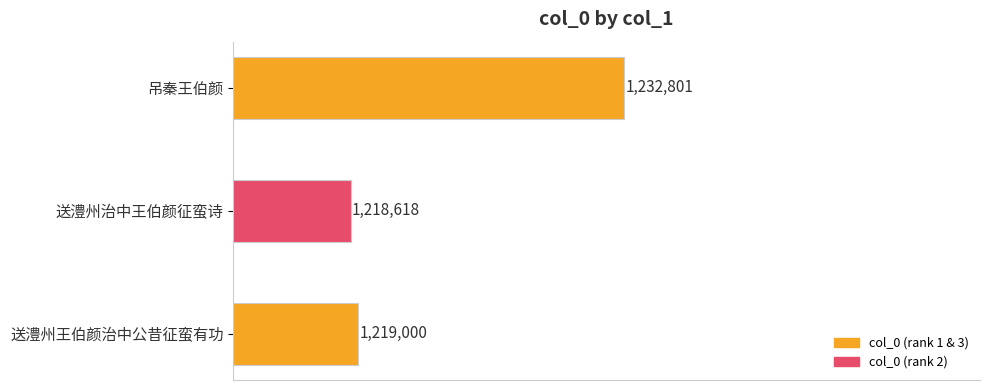

List the labels in order of value, smallest first.

送澧州治中王伯颜征蛮诗, 送澧州王伯颜治中公昔征蛮有功, 吊秦王伯颜